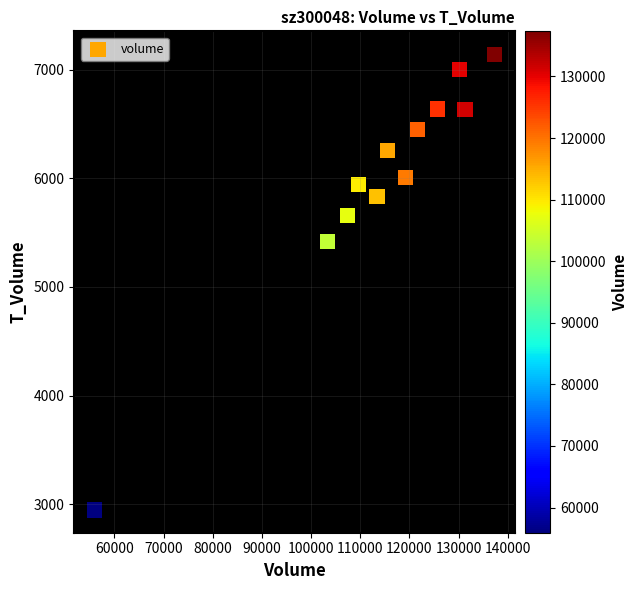

What is the average X value?

114229